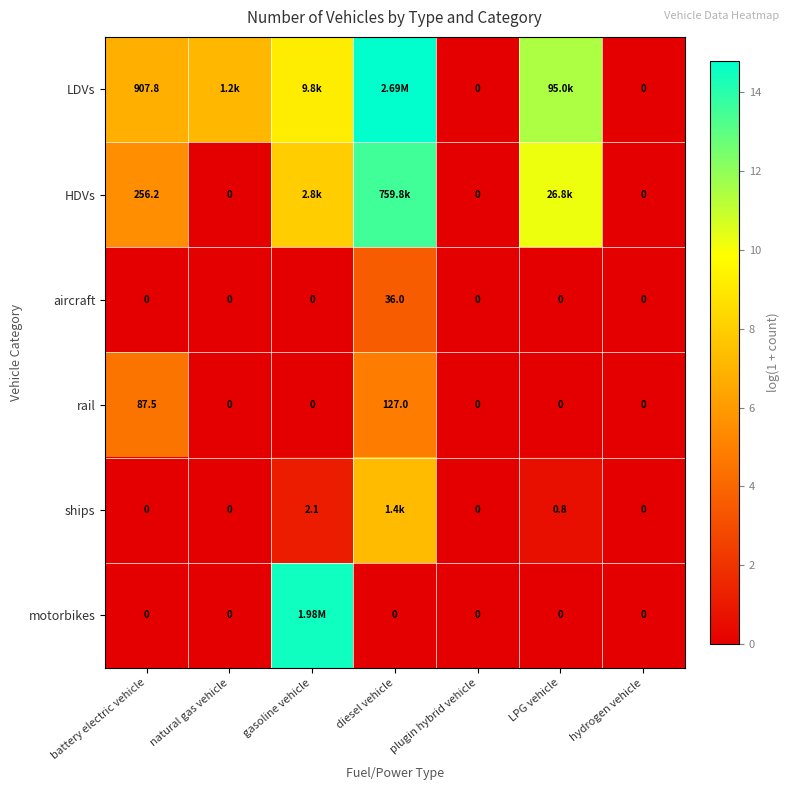

At which label is rail closest to 63?

battery electric vehicle